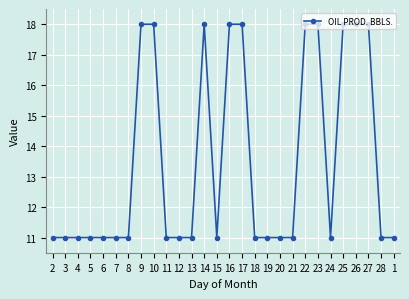

What is the label of the 18th point from the right?

12